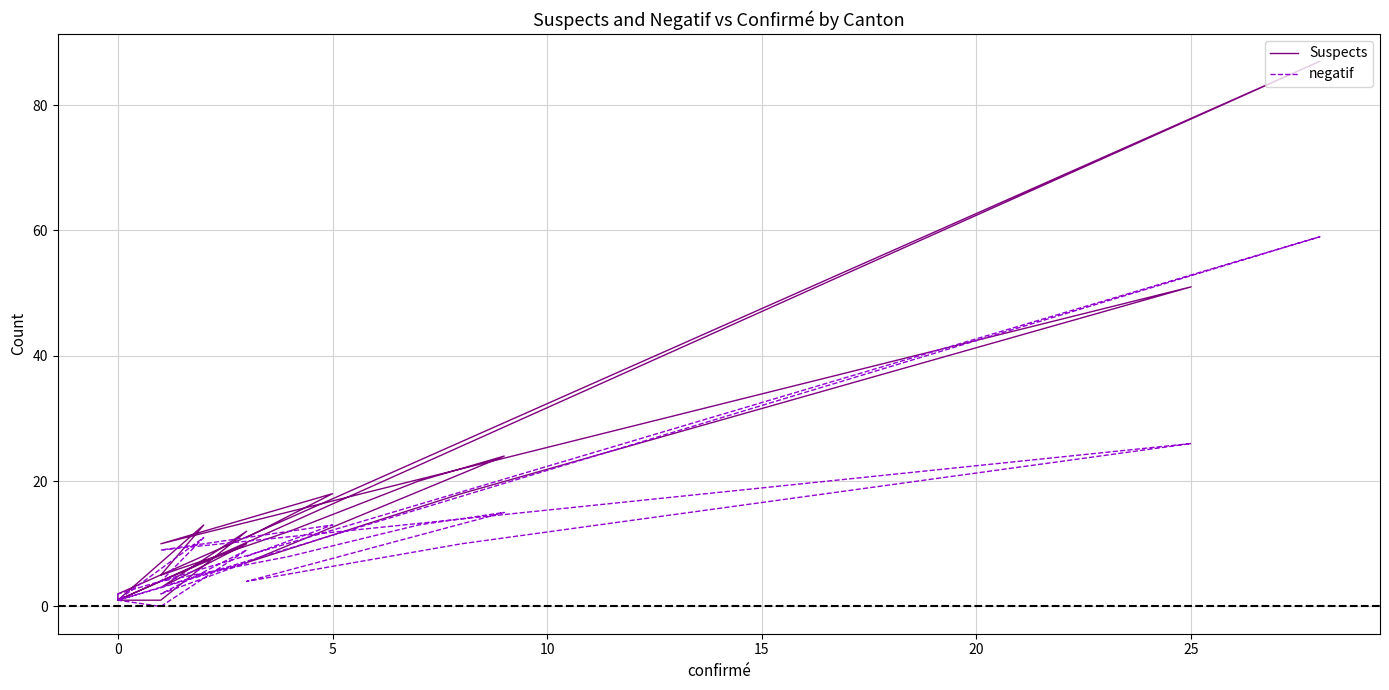

The value of Suspects at 25 is 88. True or false?

False